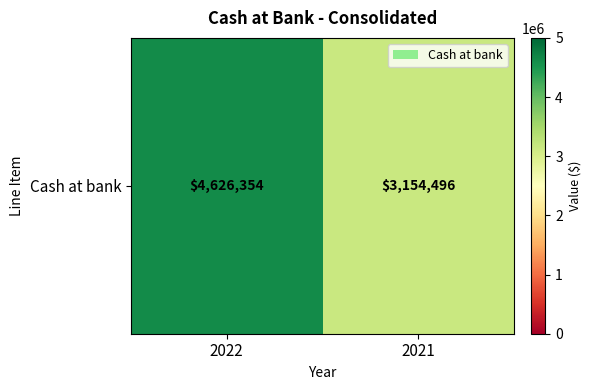

Reading left to right, list all the values displayed in this chart.

4626354	3154496